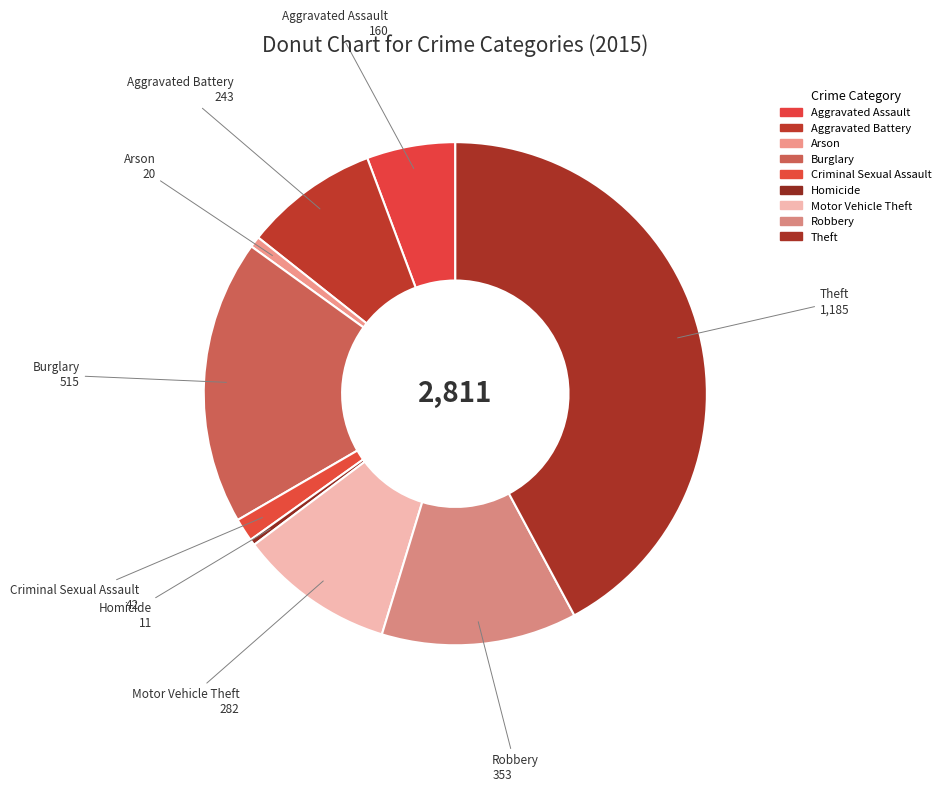

How many segments does this pie chart have?

9